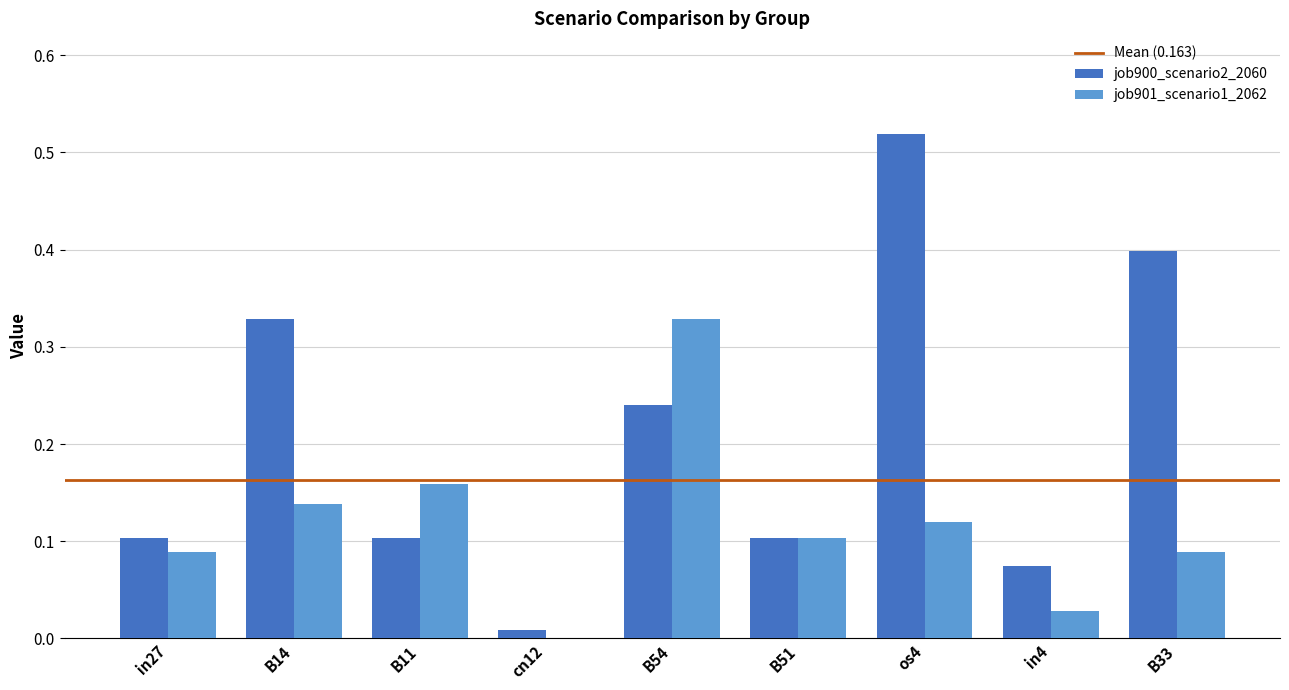

How many distinct data groups are displayed?

2